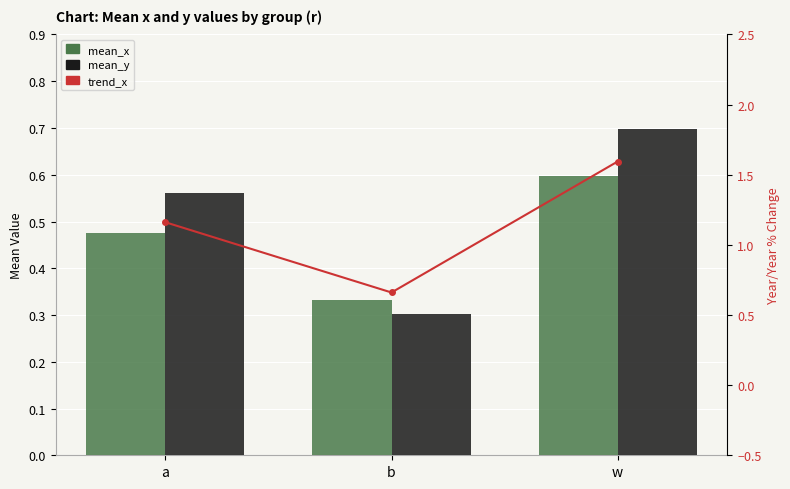

Reading left to right, transcribe all the data shown in this chart.

mean_x: a=0.5	b=0.3	w=0.6
mean_y: a=0.6	b=0.3	w=0.7
trend_x: a=1.2	b=0.7	w=1.6